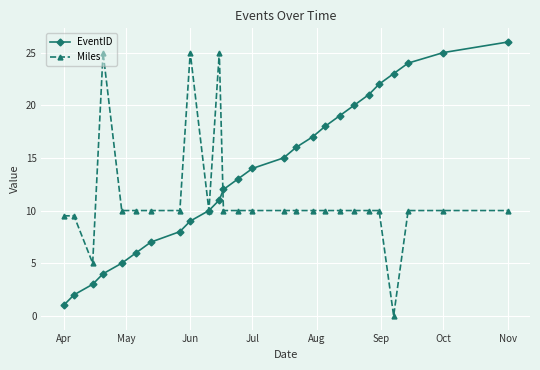

What is the value of the Miles point at the 8th from the left?

10.0